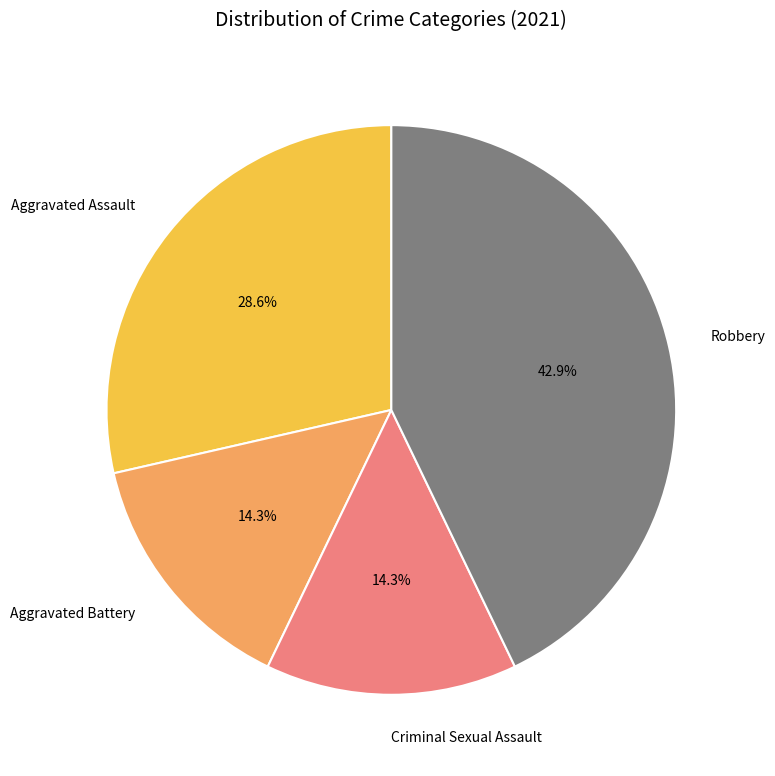

To the nearest percent, what is the combined percentage of Aggravated Assault and Robbery?

71%